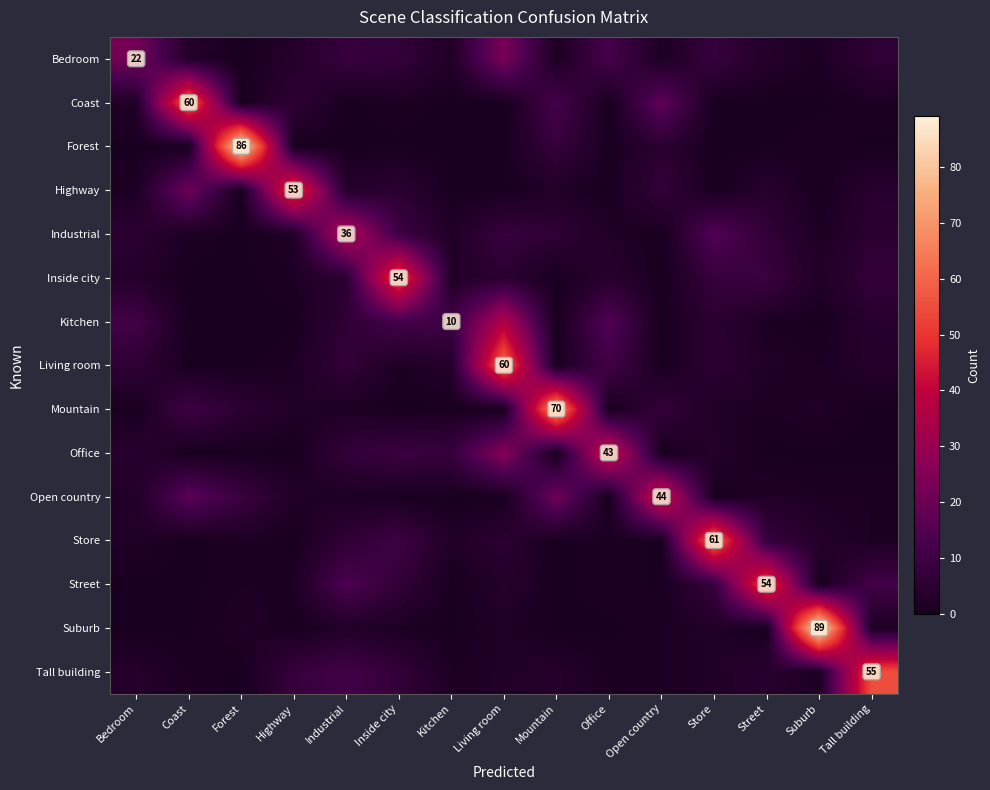

The Mountain series shows 42 at Mountain. True or false?

False